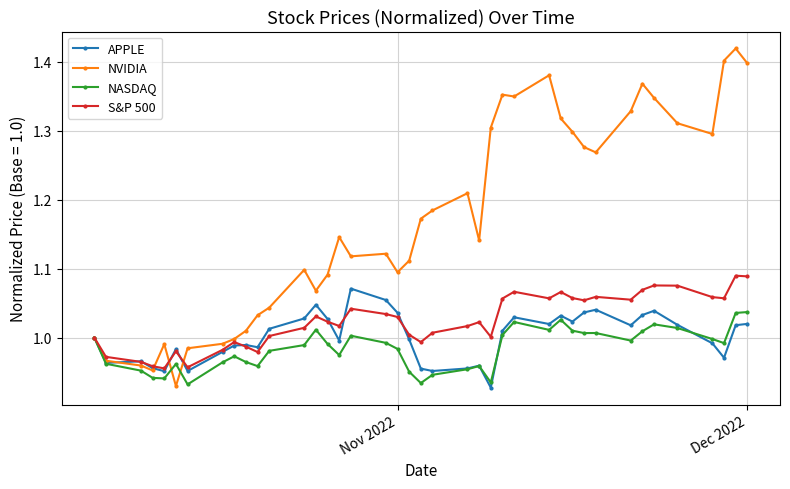

True or false: NVIDIA has more than 1 points higher than both neighbors.

True